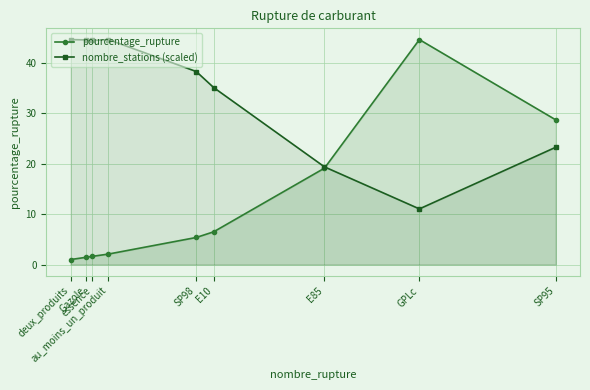

Is it true that pourcentage_rupture equals 1.0 at deux_produits?

True